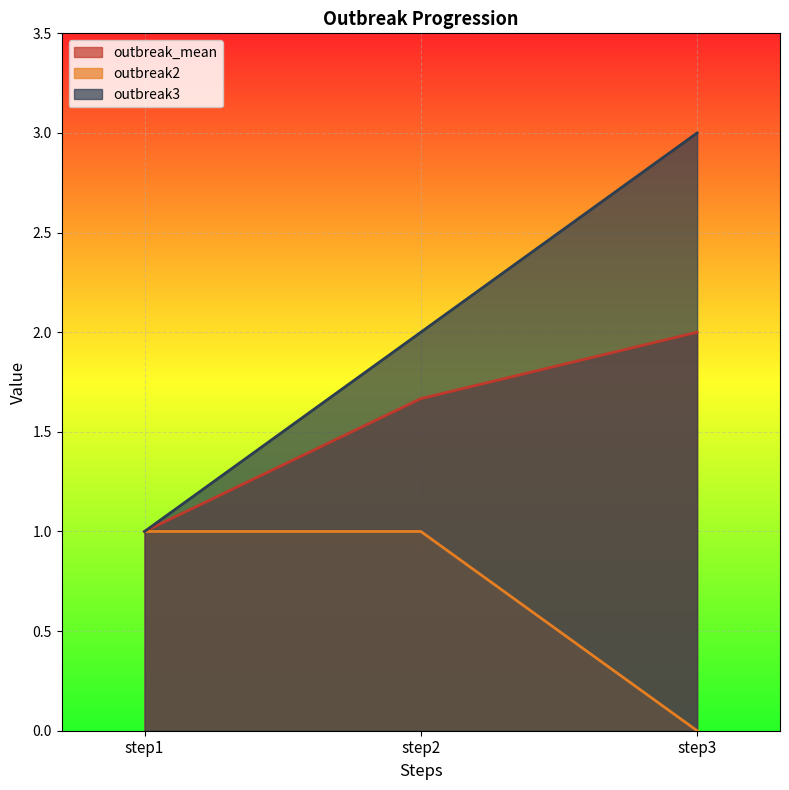

What is the average value of the outbreak_mean series?

1.6